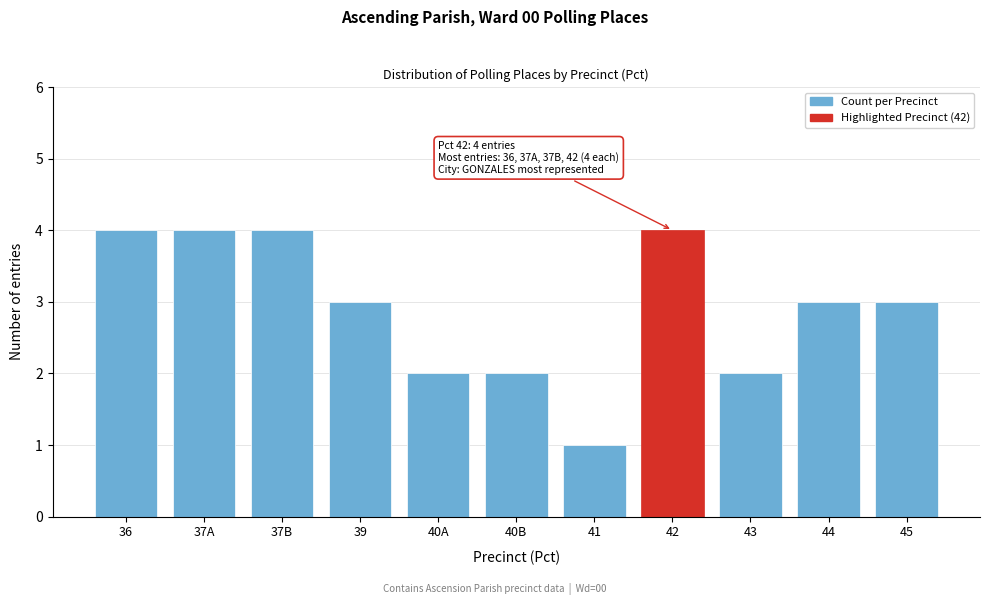

Reading right to left, extract all data points from this chart.

3	3	2	4	1	2	2	3	4	4	4